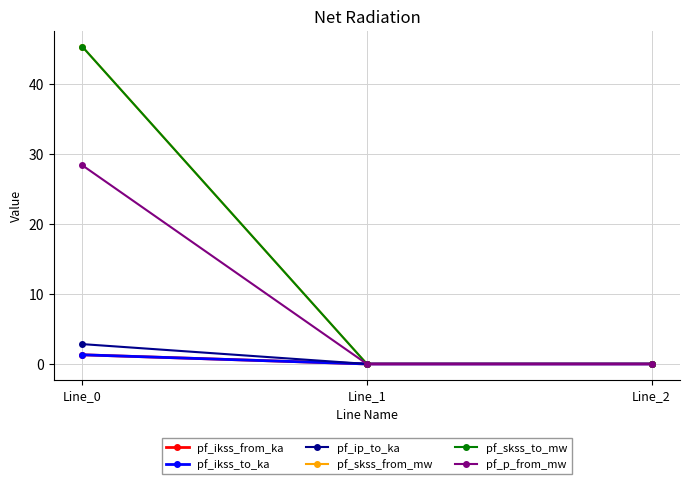

Between Line_1 and Line_2, which series saw the biggest shift?

pf_ikss_from_ka